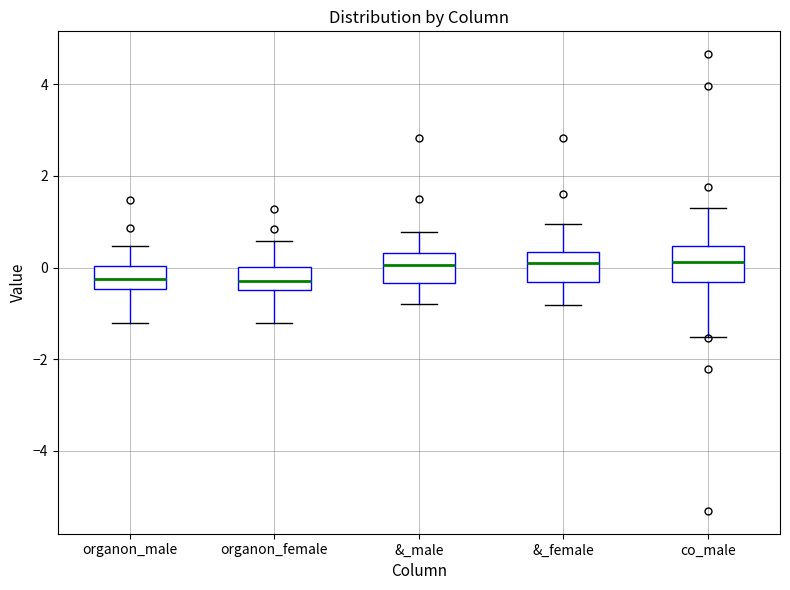

Where does the upper whisker of the box for co_male end on the y-axis? The values are not printed on the chart, so give them approximately, as read against the axis.

1.2